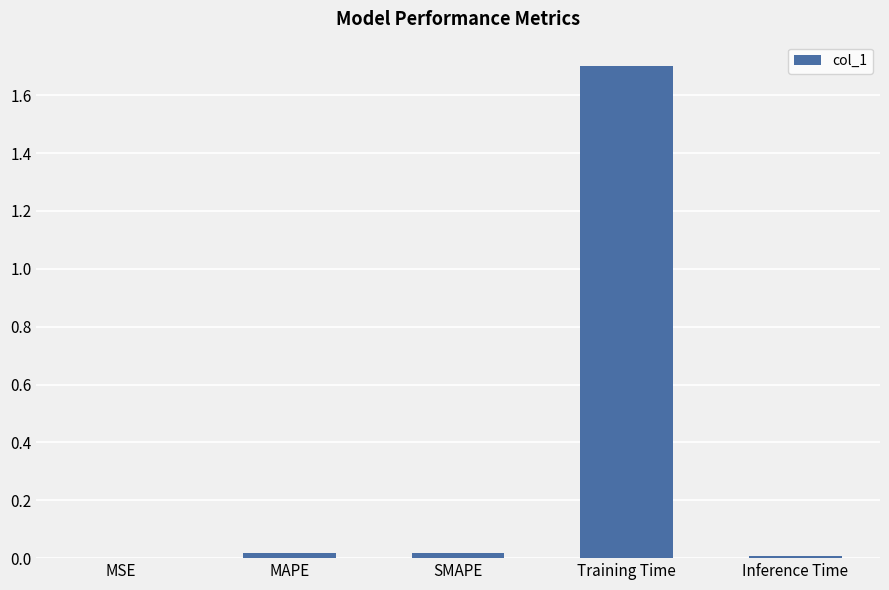

Are the bars horizontal?

No